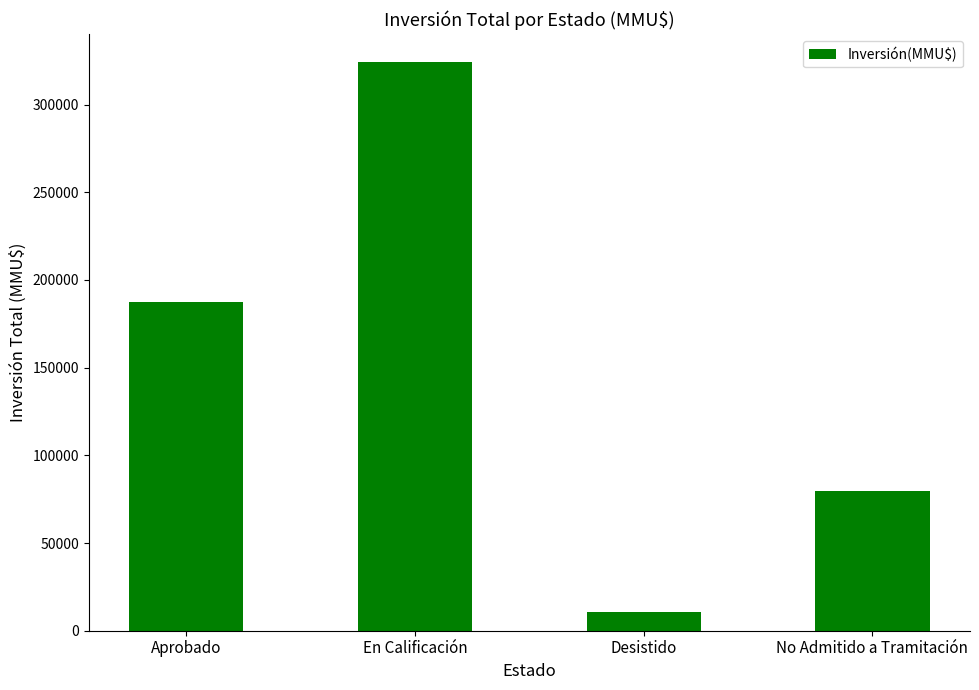

What is the minimum value shown in the chart?

10793